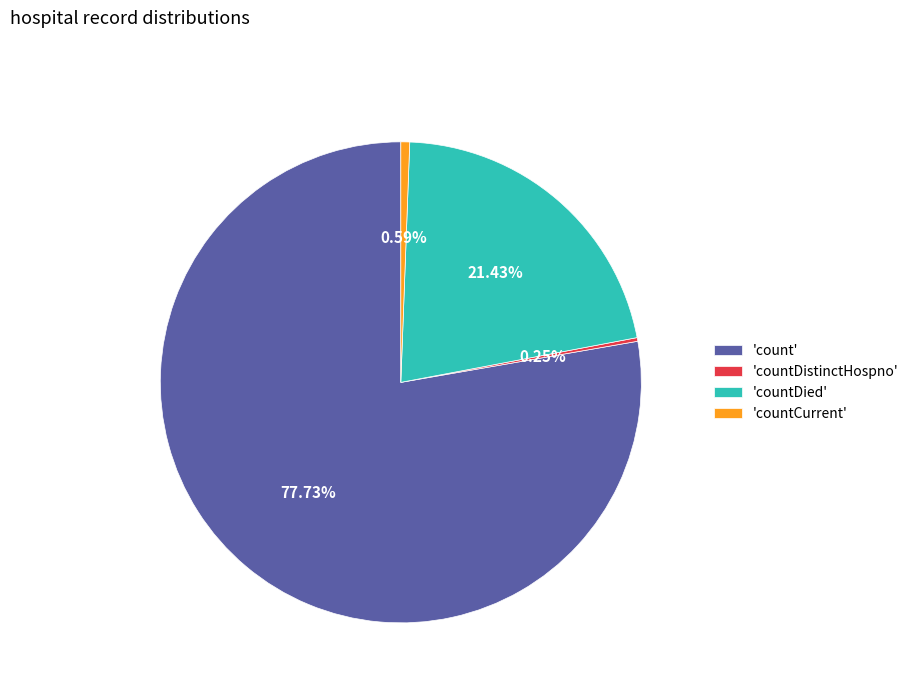

Combined, do 'countDied' and 'count' account for over 50%?

Yes